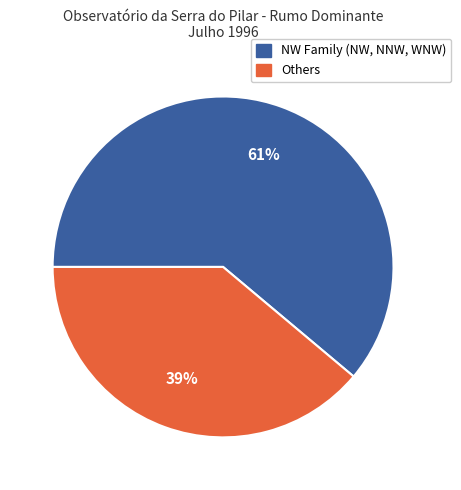

What is the largest slice in the pie chart?

NW Family (NW, NNW, WNW)